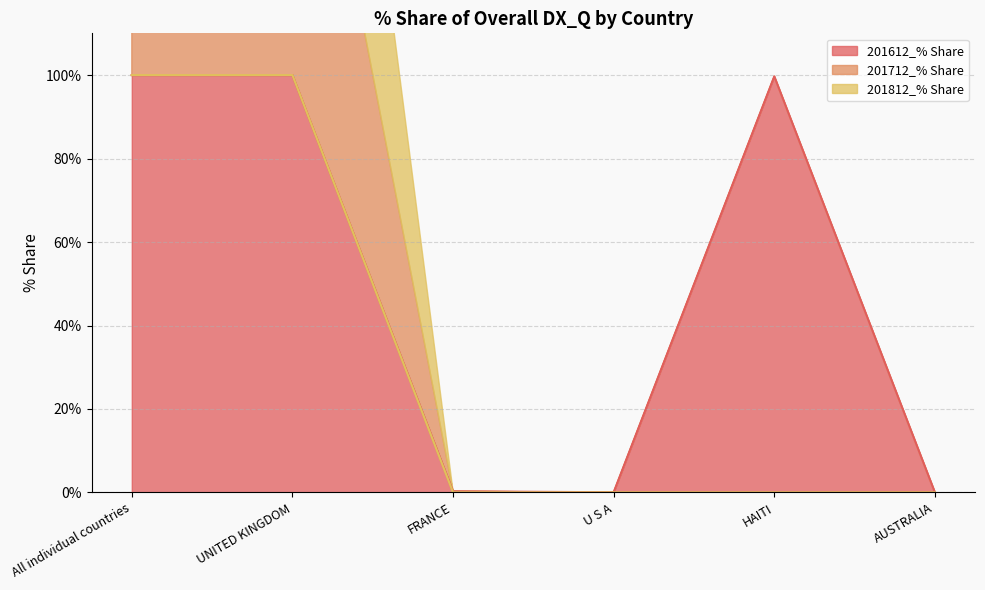

At which label does 201612_% Share reach its peak?

All individual countries